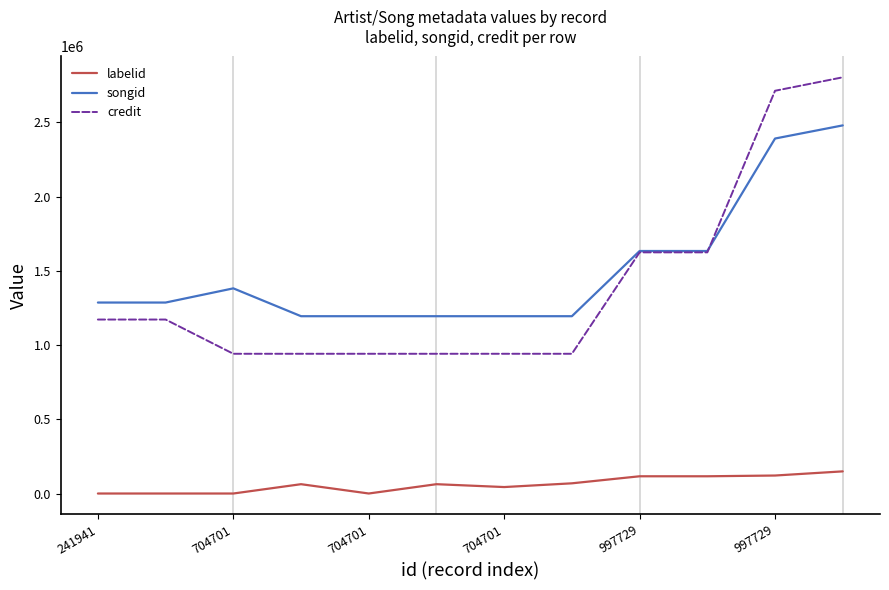

What is the maximum value shown in the chart?

2803614